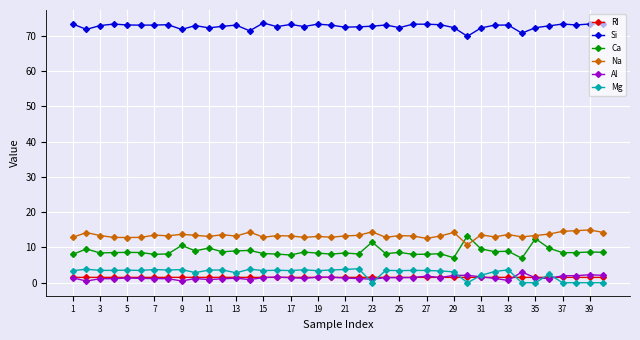

True or false: Mg has more than 0 interior local peaks.

True